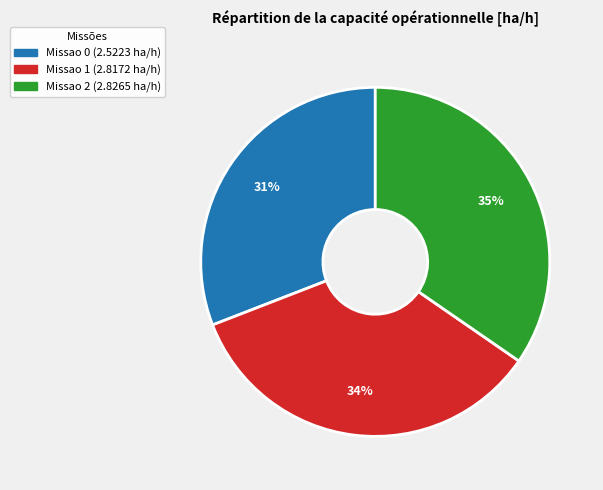

Between Missao 2 and Missao 0, which is larger?

Missao 2